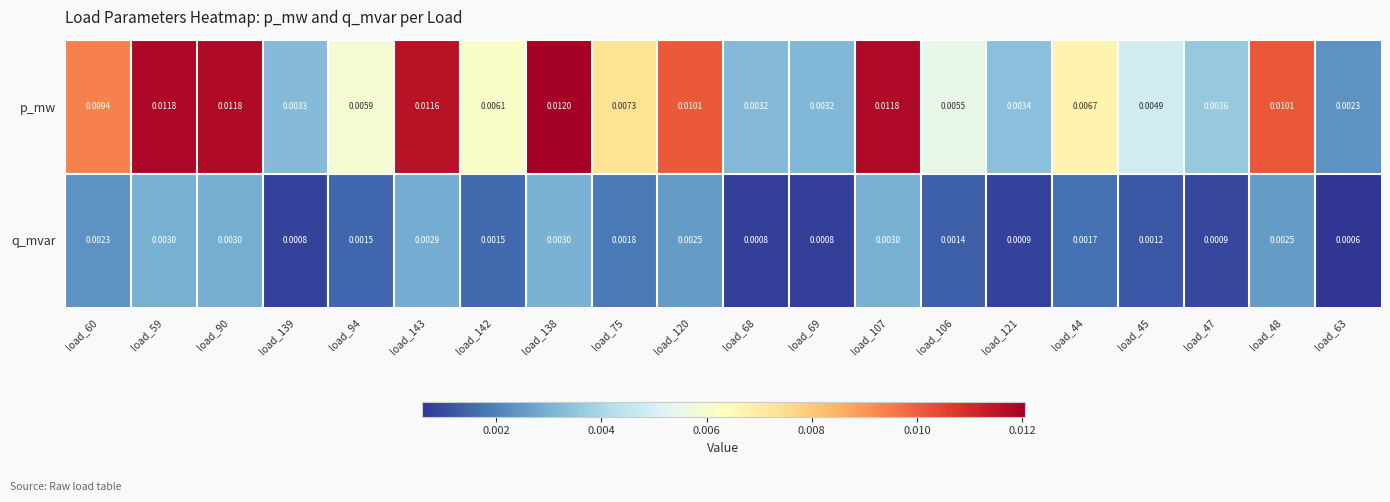

At load_107, list the series in order from largest to smallest.

p_mw, q_mvar